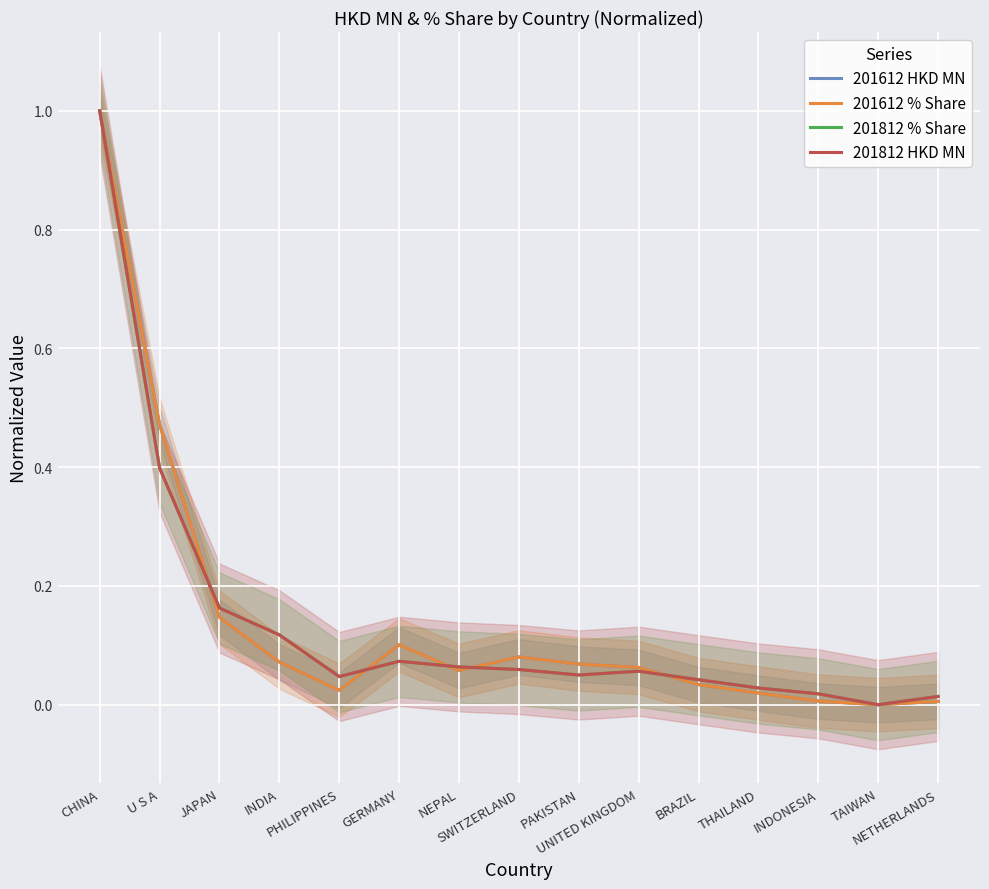

Where is the first local minimum for 201612 % Share?

PHILIPPINES